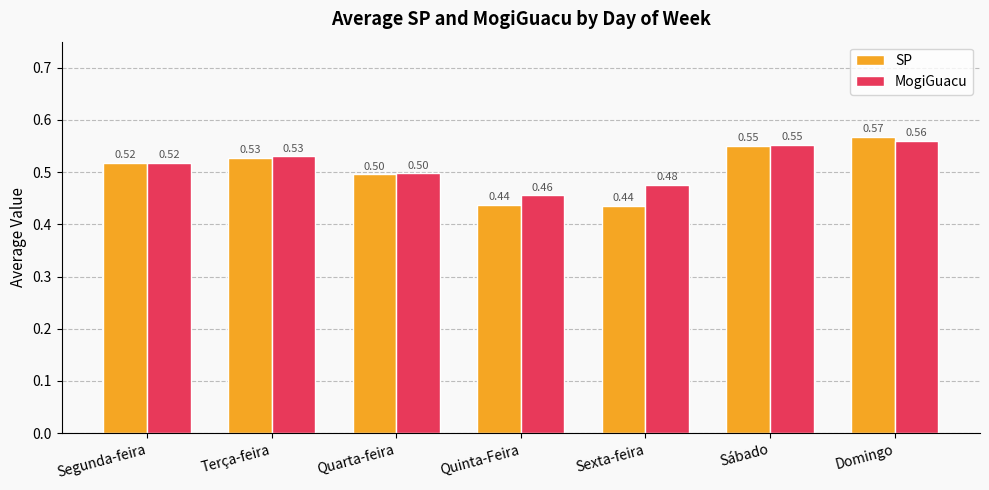

Which series has the widest spread of values?

SP